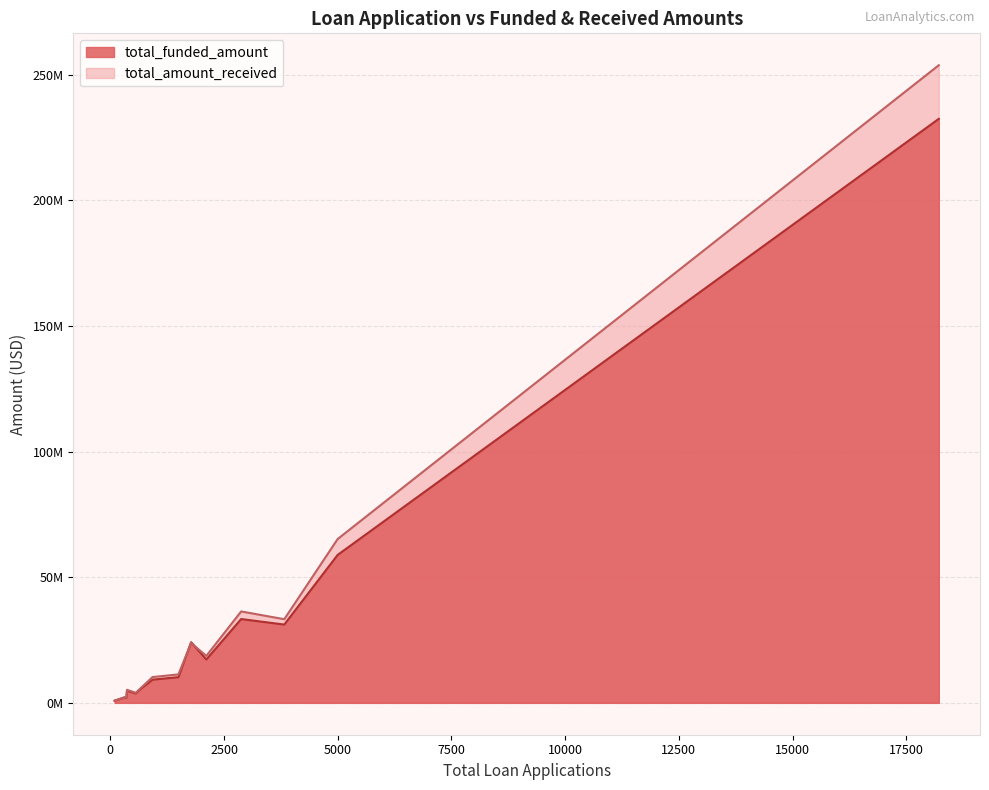

True or false: total_funded_amount has more than 1 interior local peaks.

True